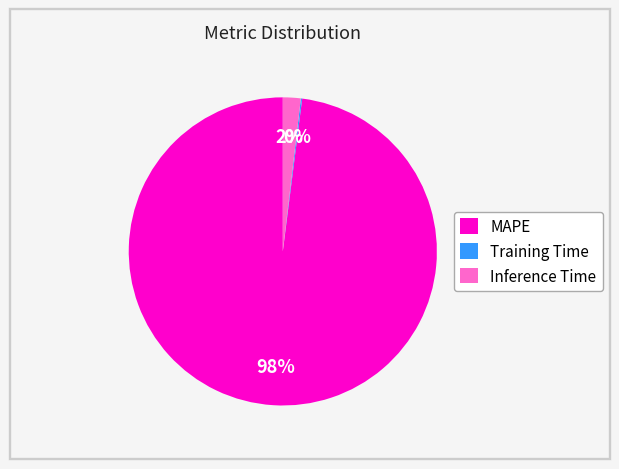

To the nearest percent, what is the combined percentage of MAPE and Inference Time?

100%